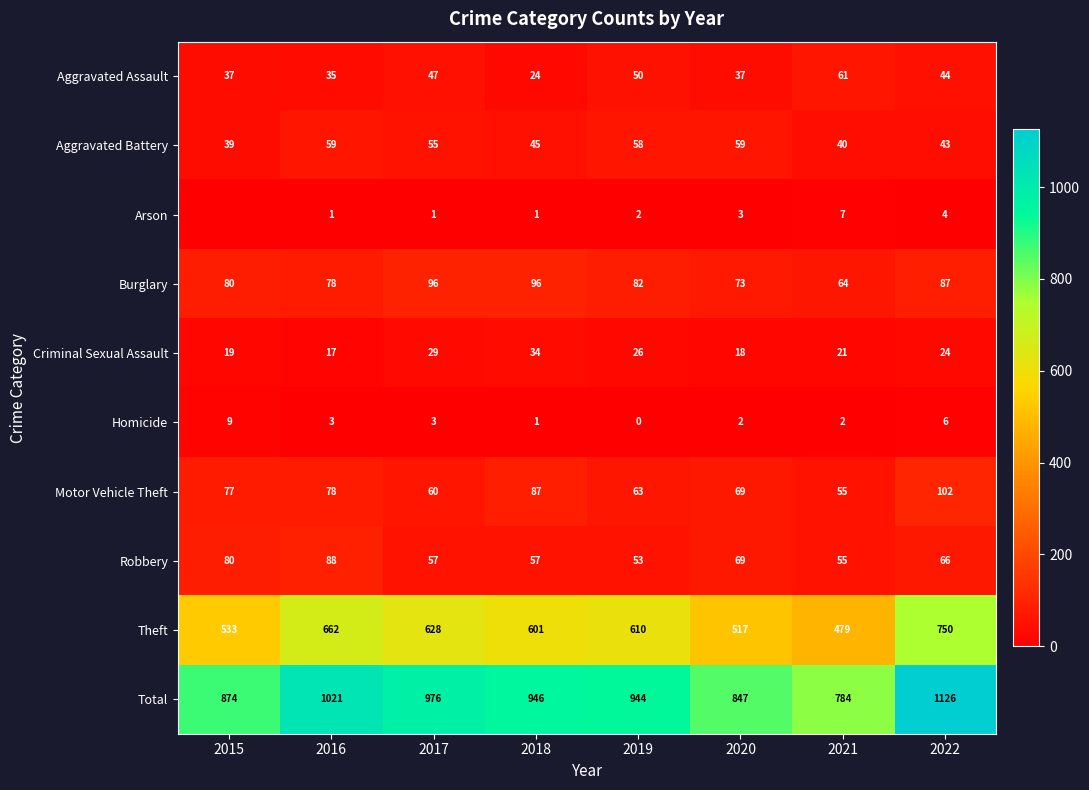

Which label corresponds to the smallest value in the chart?

2015